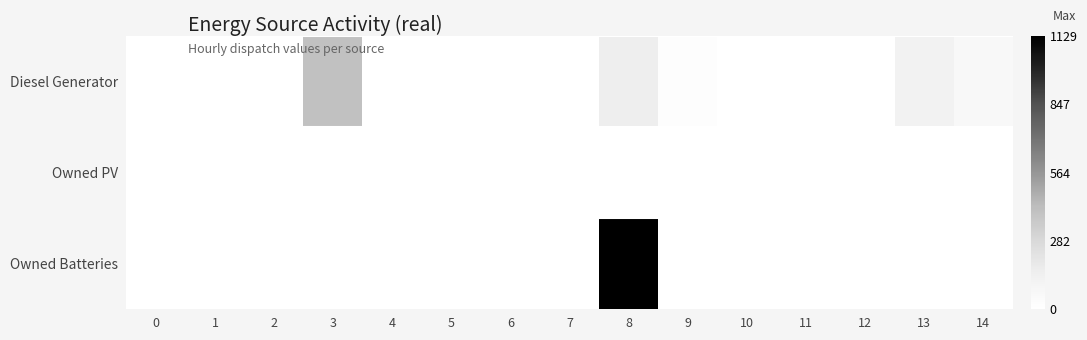

Rank the series at 12 from lowest to highest value.

Diesel Generator, Owned PV, Owned Batteries